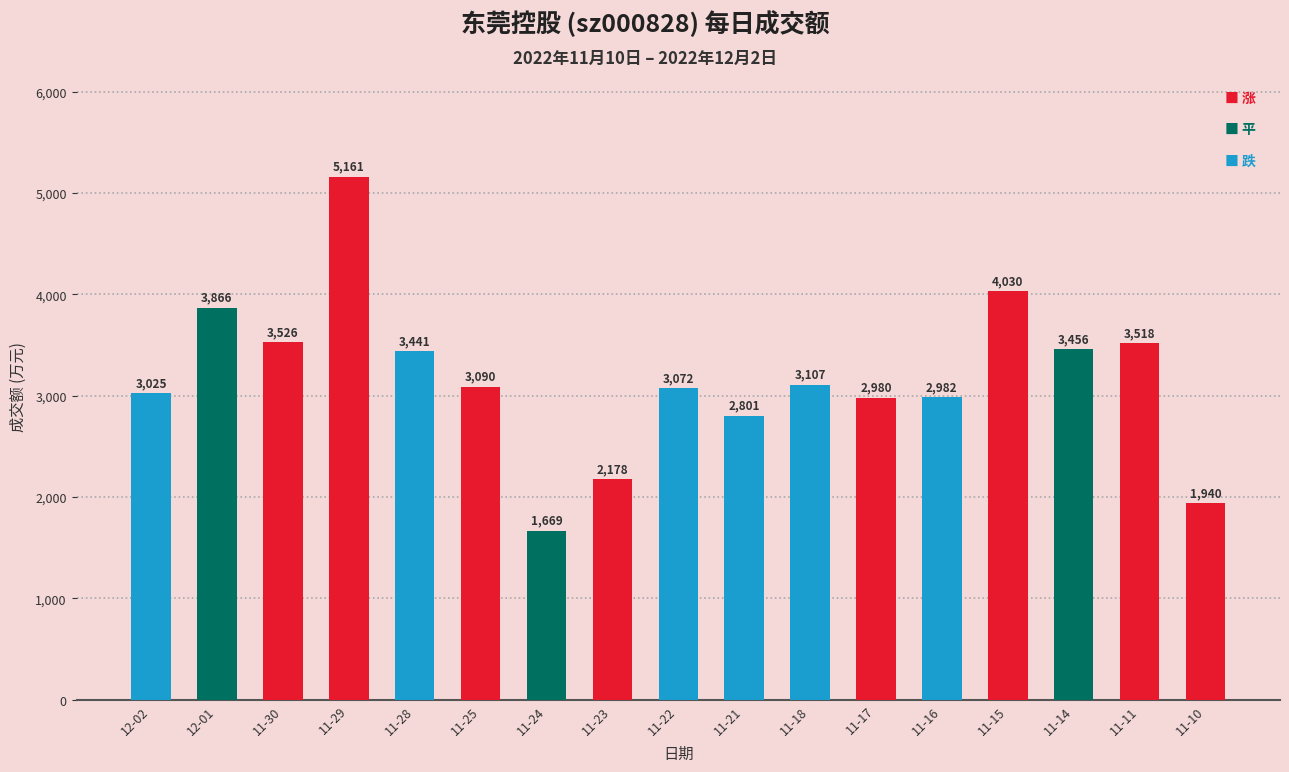

Is it true that the value at 11-29 is 5161?

True